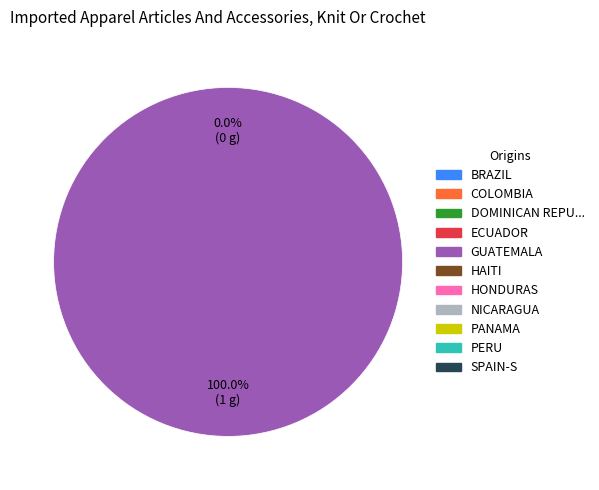

Is it true that 1 is 86% of the pie?

False